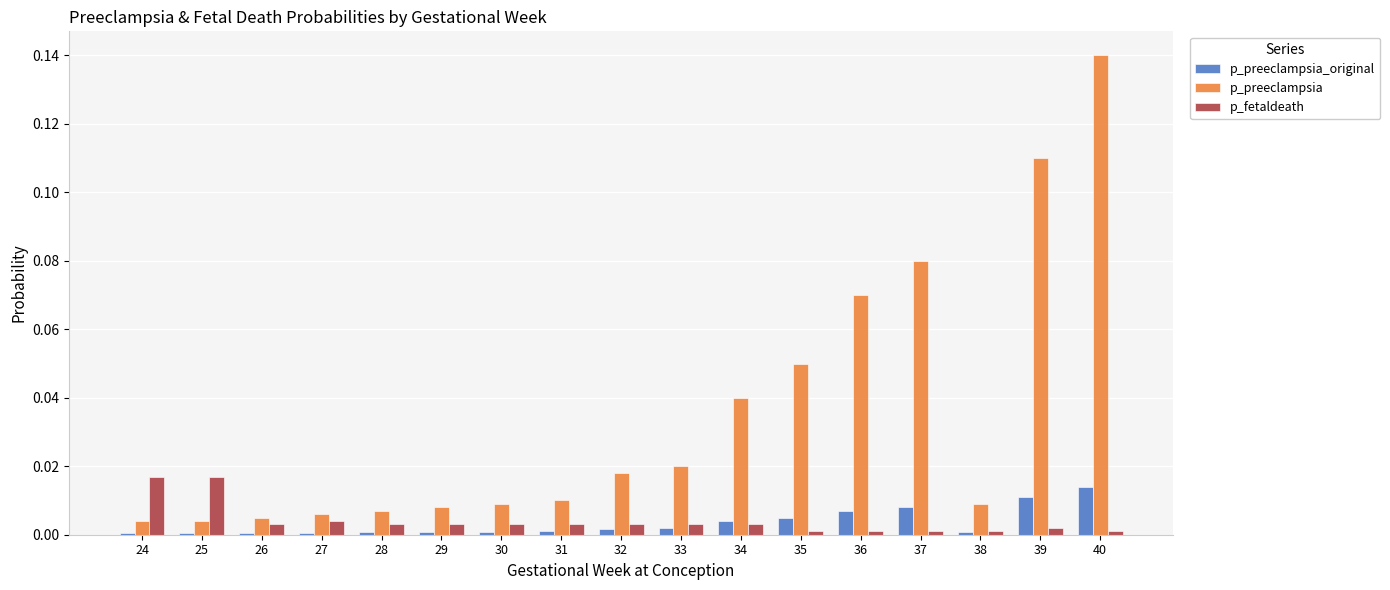

True or false: p_preeclampsia_original has a value of 0.0 at 25.

True